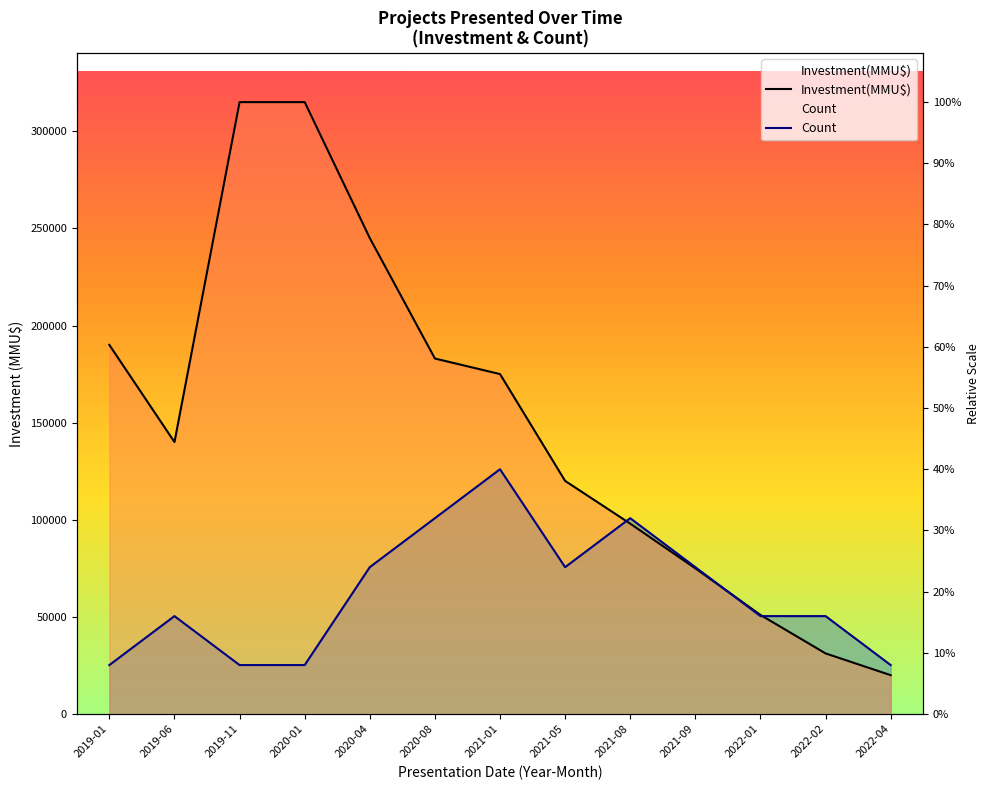

Is it true that Investment(MMU$) equals 245000 at 2020-04?

True